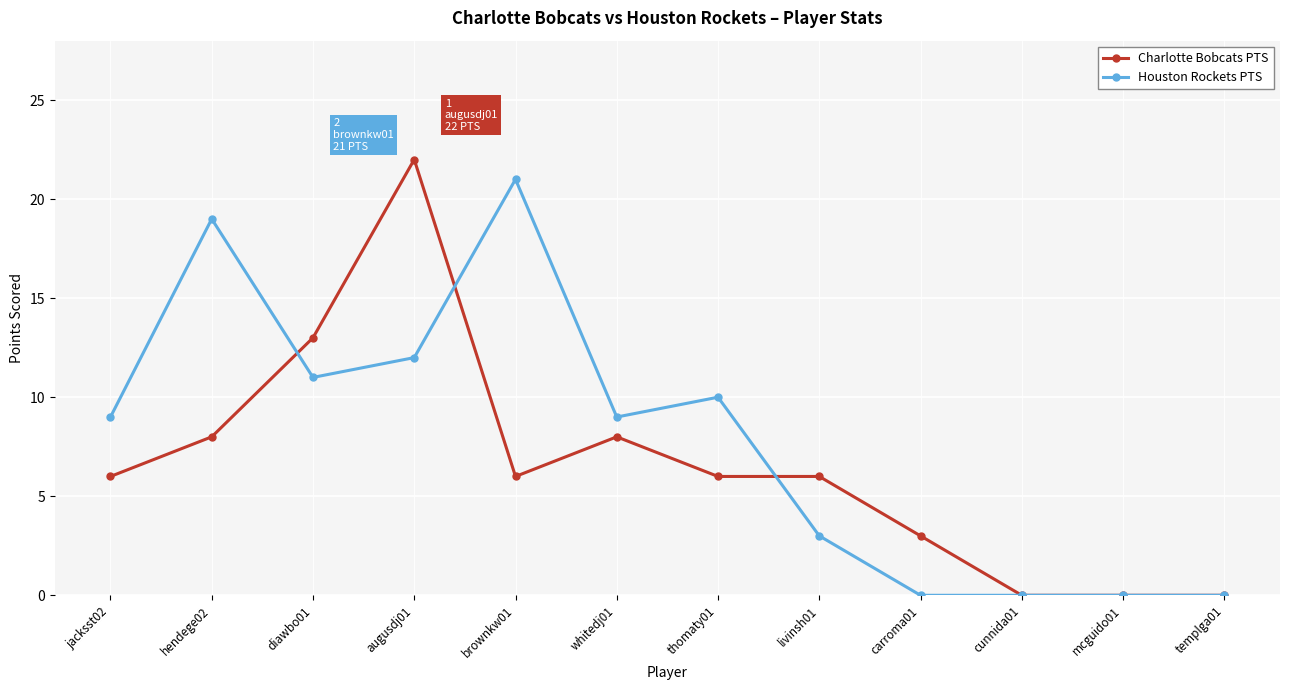

What is the value of the Charlotte Bobcats PTS point at the 4th from the left?

22